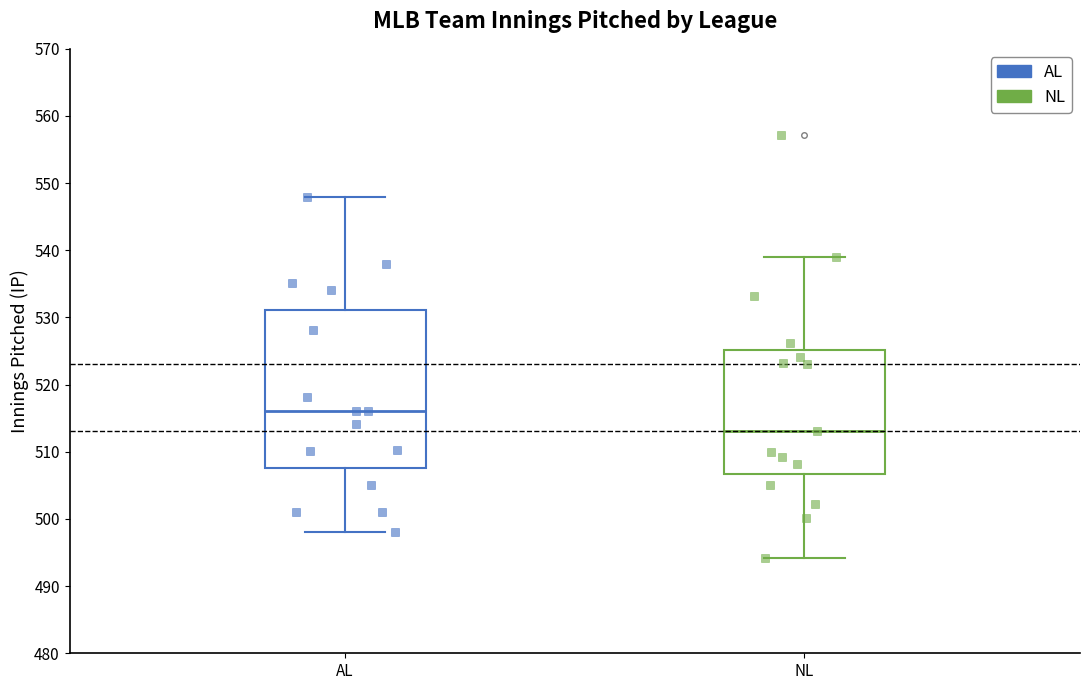

Reading left to right, read every box against the y-axis: the position of its median line, the range the box covers, and the ends of its whiskers. The values are not printed on the chart, so give them approximately, as read against the axis.

AL: median 516, box 508 to 531, whiskers 498 to 548
NL: median 513, box 507 to 525, whiskers 494 to 539